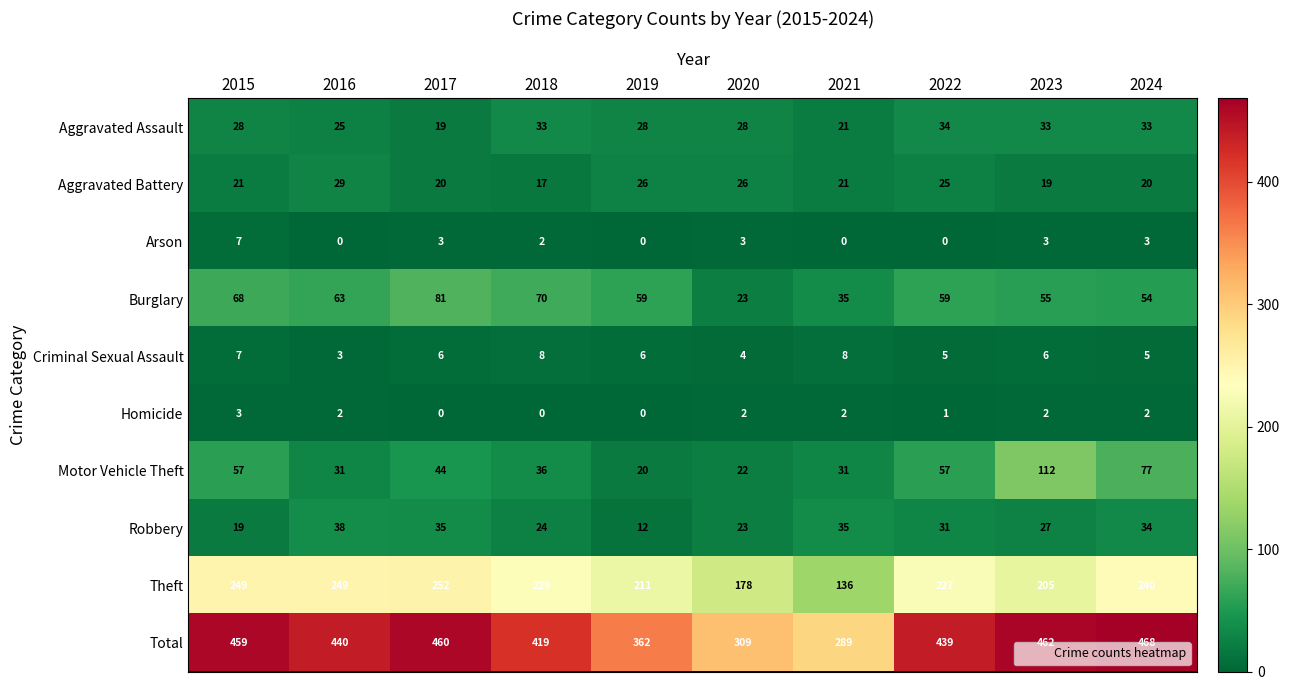

What is the sum of the Criminal Sexual Assault values at 2017 and 2023?

12